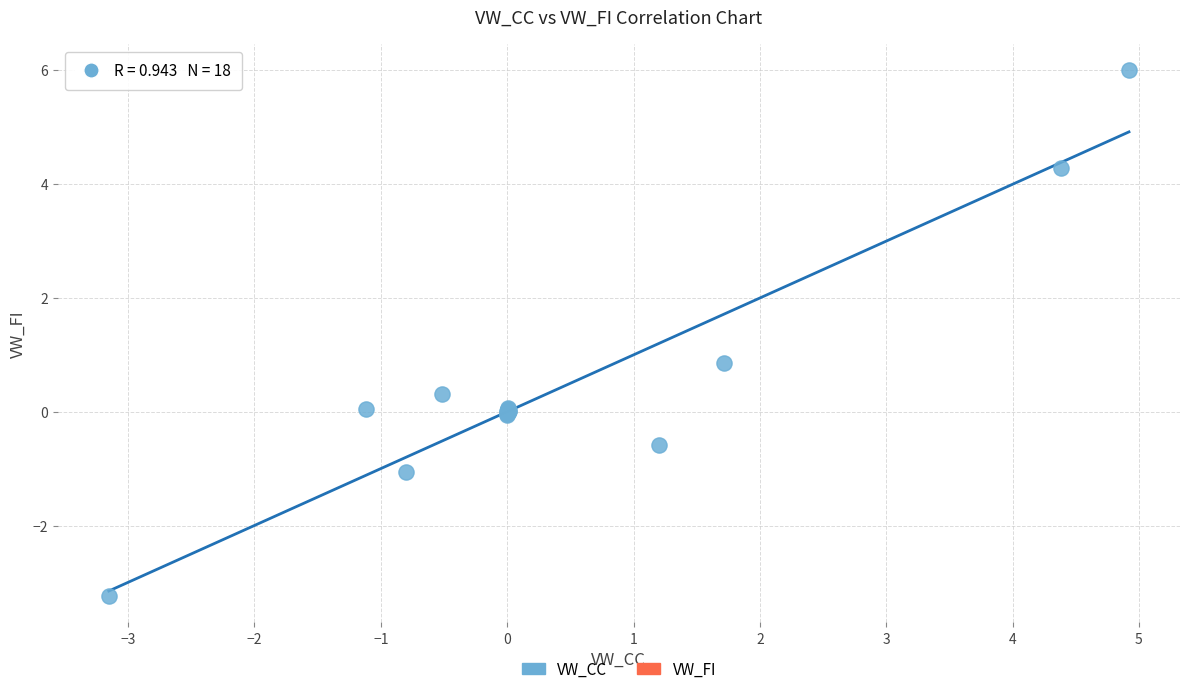

What Y value in the scatter plot is closest to 1?

0.9